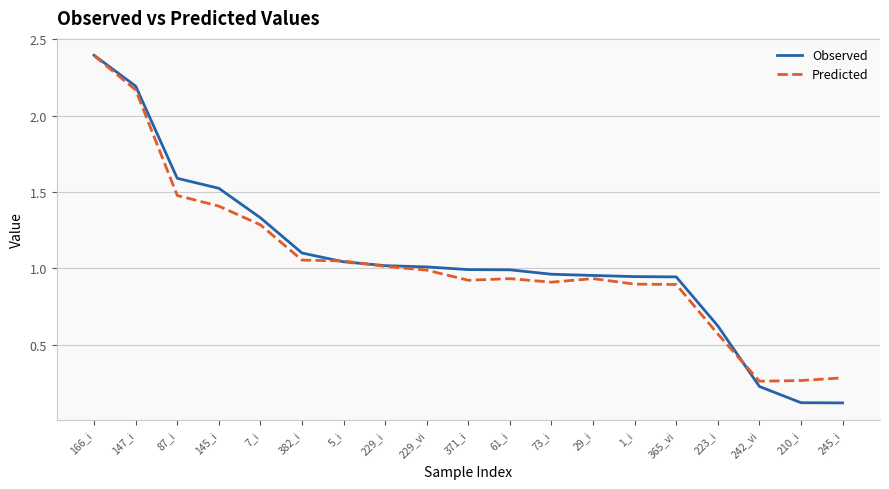

At which category is the sum across all series the highest?

166_i